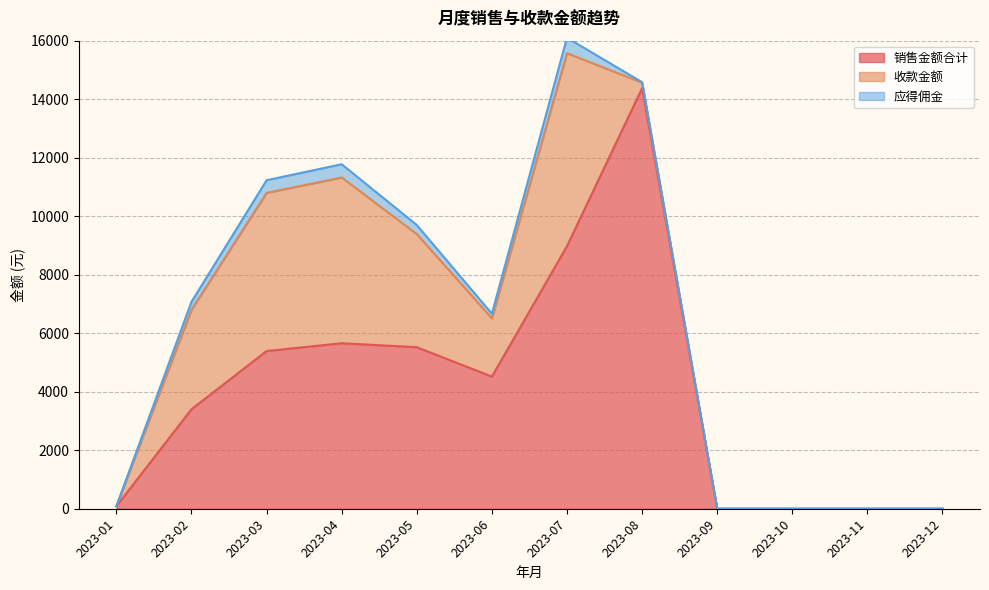

What value does the 收款金额 series have at 2023-05?

3867.6